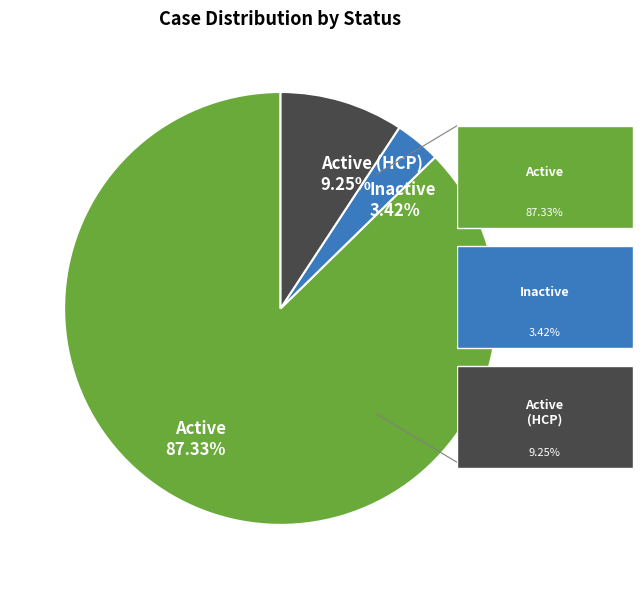

Is there any slice that represents more than half of the pie?

Yes